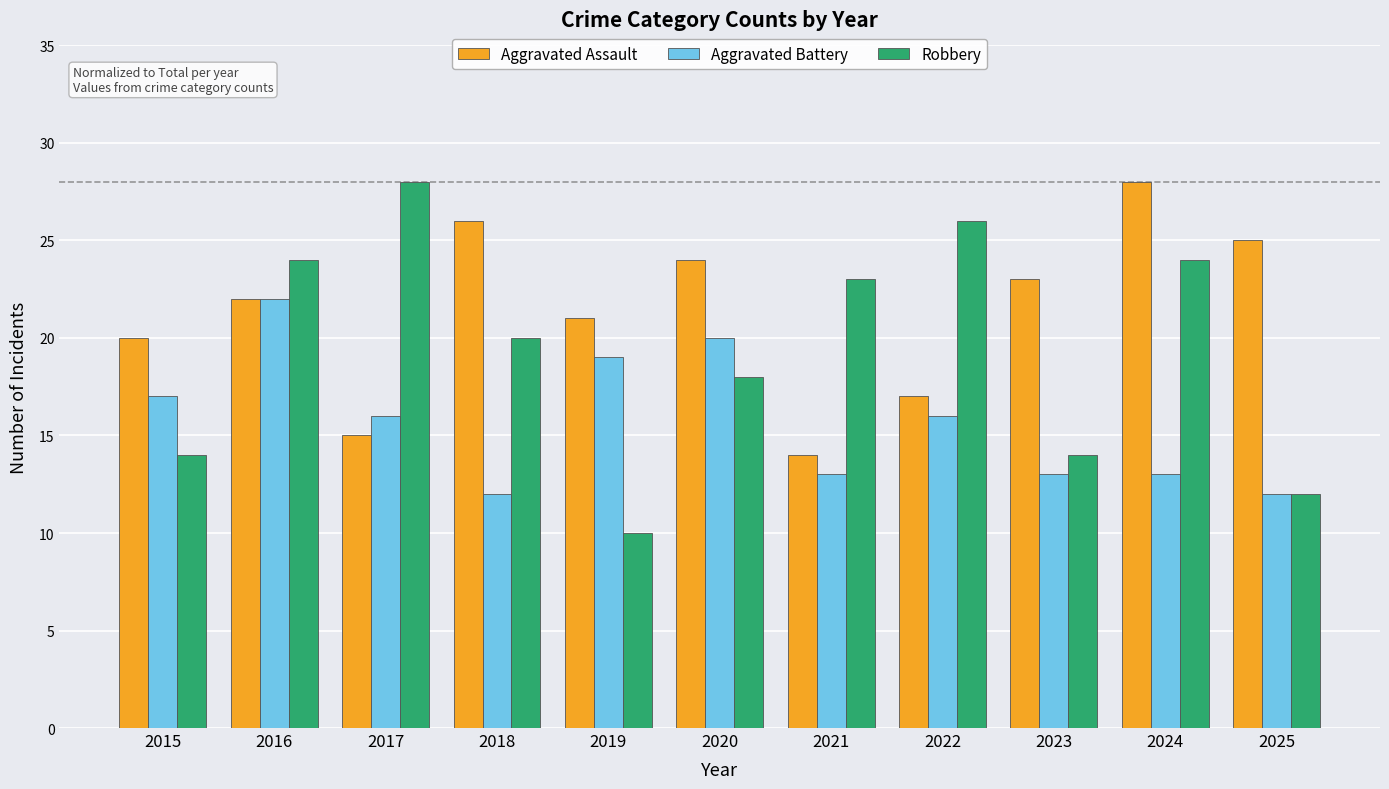

List the series in order of their overall mean, lowest first.

Aggravated Battery, Robbery, Aggravated Assault